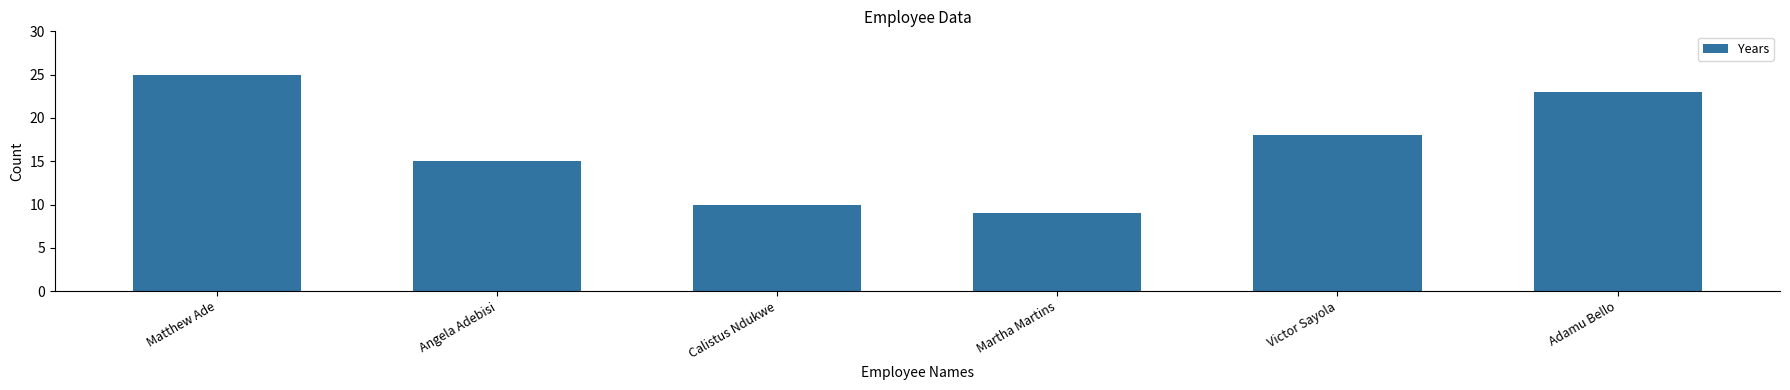

What is the change in value from Matthew Ade to Martha Martins?

-16